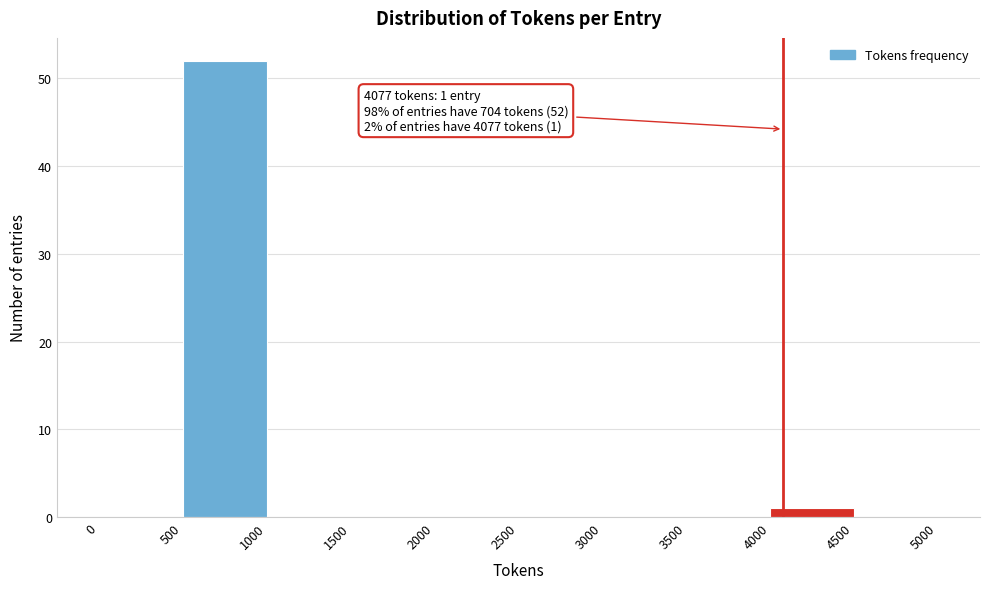

Over which range of the x-axis is the bar tallest?

500 to 1000